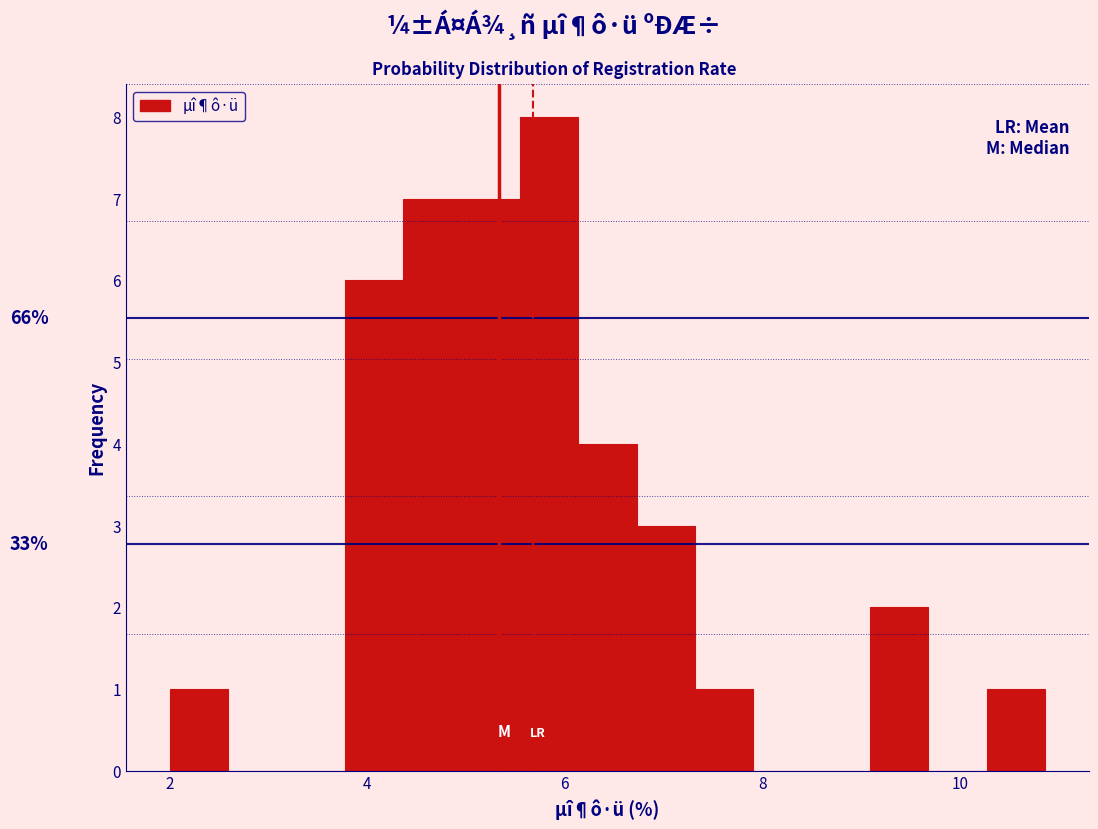

Read against the x-axis, roughly where is the centre of the tallest bar?

5.8